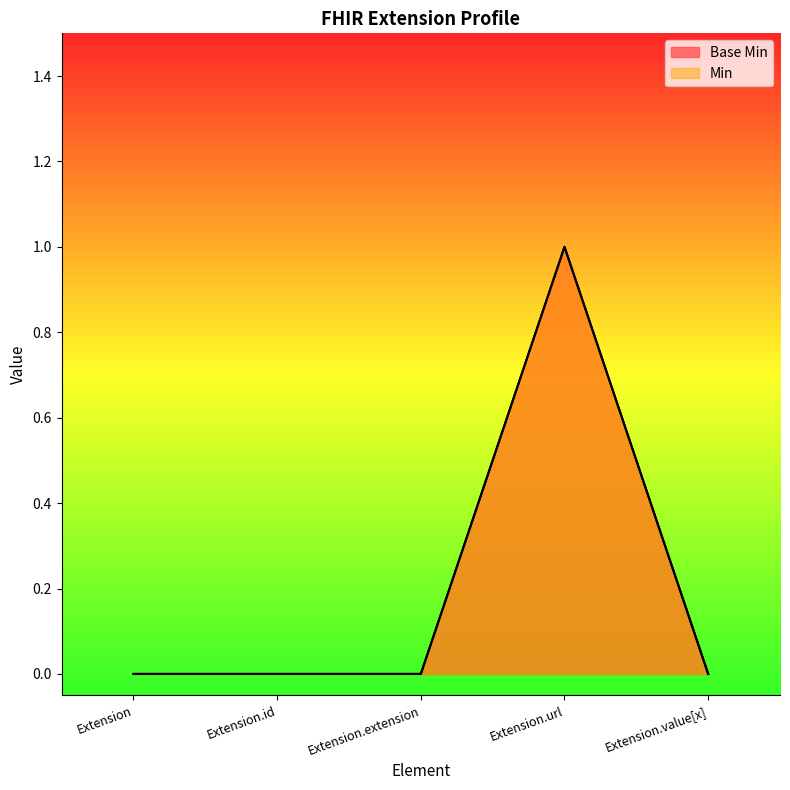

Where is the first local maximum for Base Min?

Extension.url